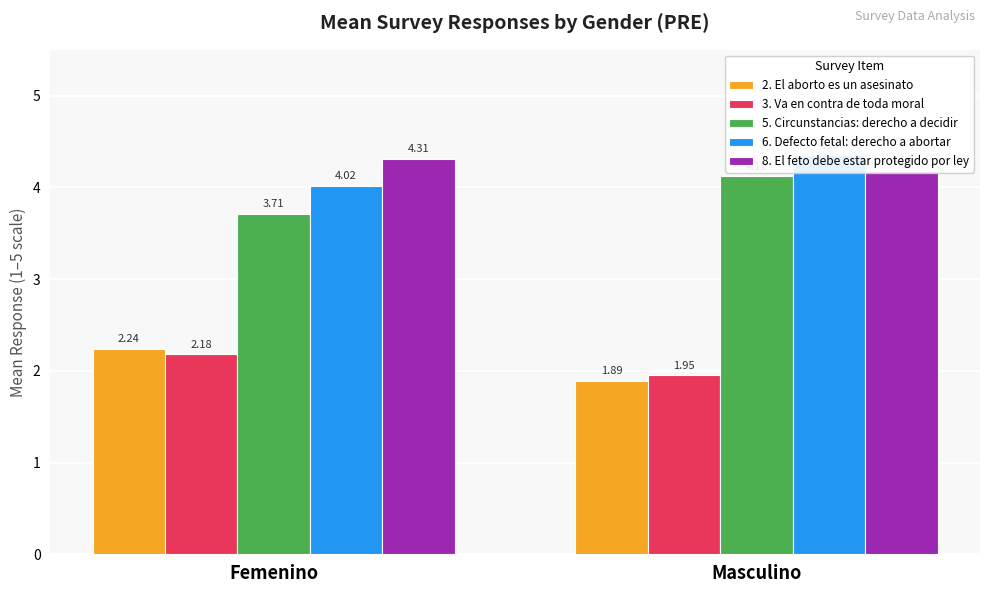

The 2. El aborto es un asesinato series shows 3.1 at Masculino. True or false?

False